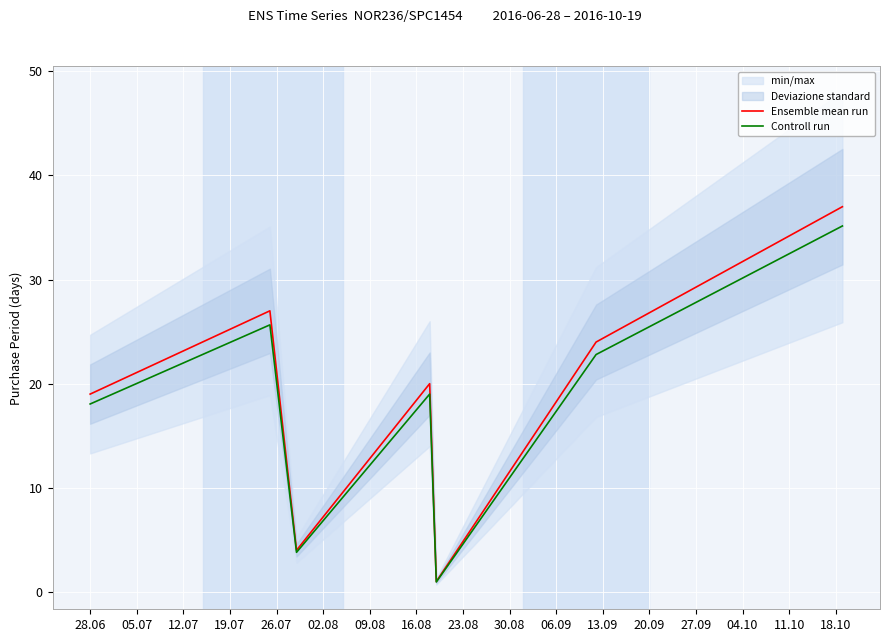

True or false: Controll run has more than 1 interior local peaks.

True